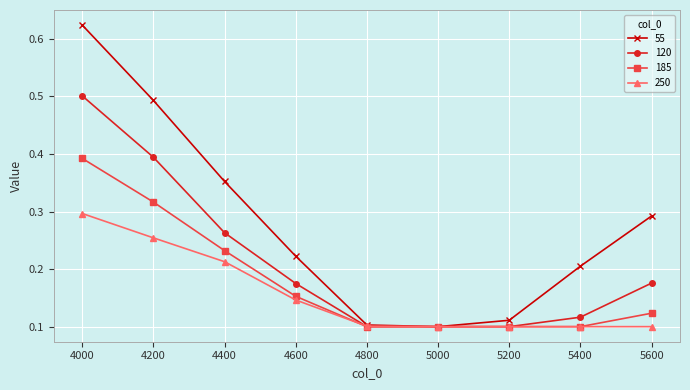

What are all the series names shown in the legend?

55, 120, 185, 250